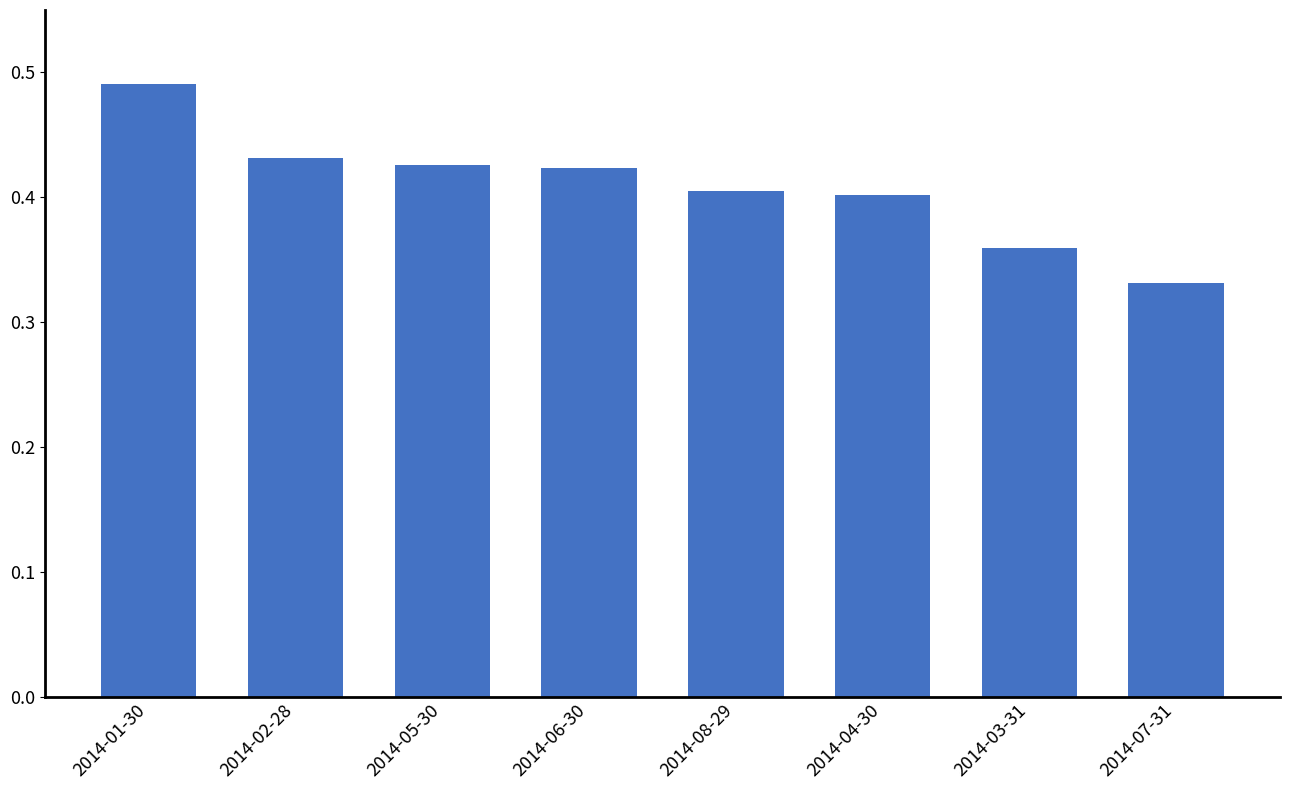

Count the values in the range 0 to 1.

8